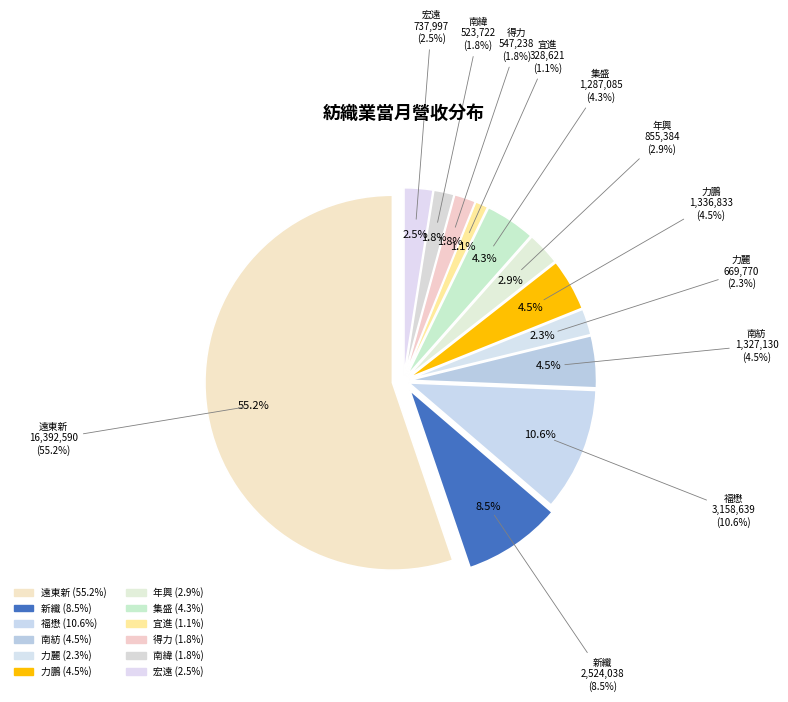

Rank the categories by value from highest to lowest.

遠東新, 福懋, 新纖, 力鵬, 南紡, 集盛, 年興, 宏遠, 力麗, 得力, 南緯, 宜進